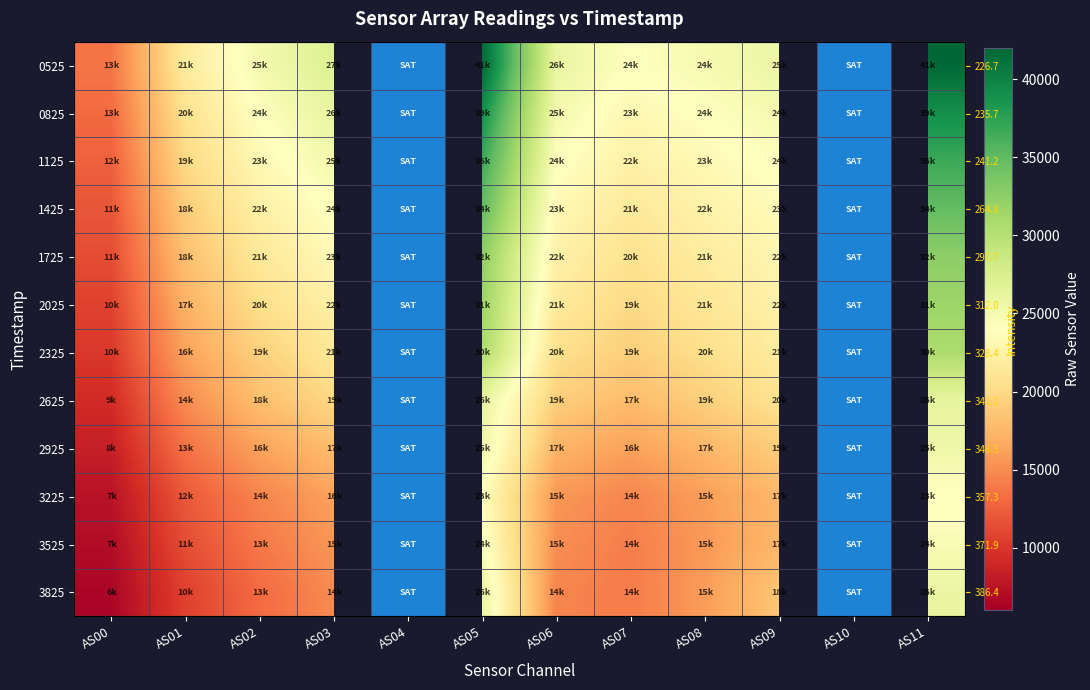

List the series in order of their overall mean, lowest first.

0525, 0825, 1125, 1425, 1725, 2025, 2325, 2625, 2925, 3225, 3525, 3825